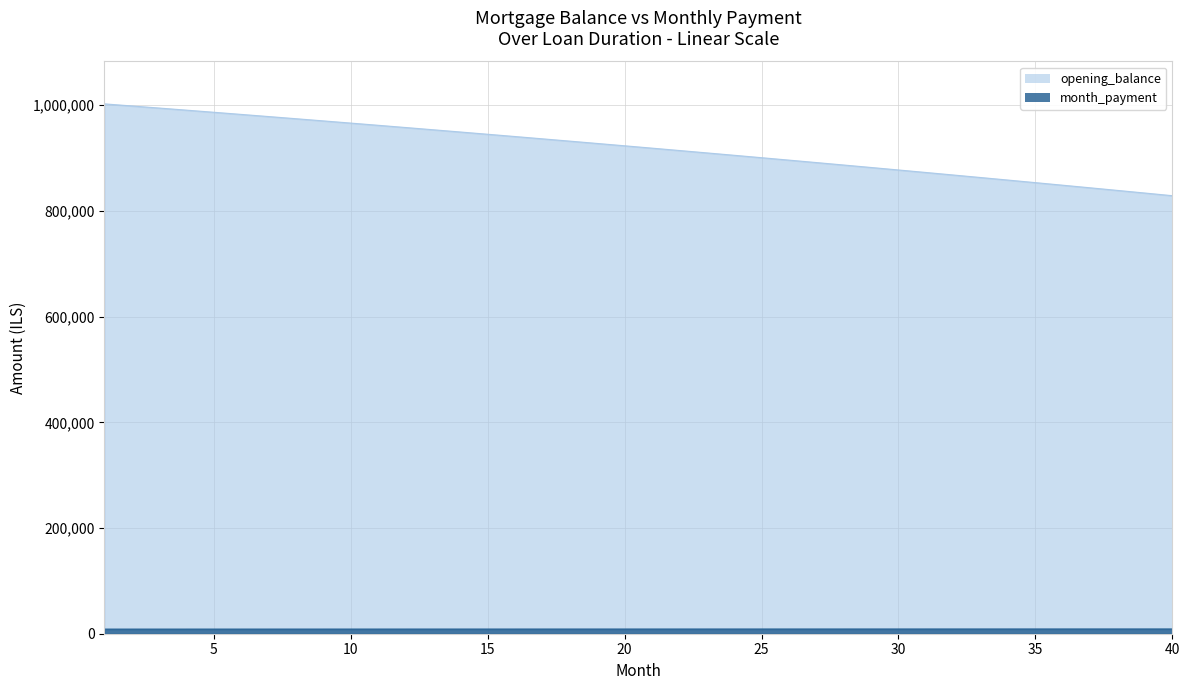

Which series changed the most between 1 and 25?

opening_balance